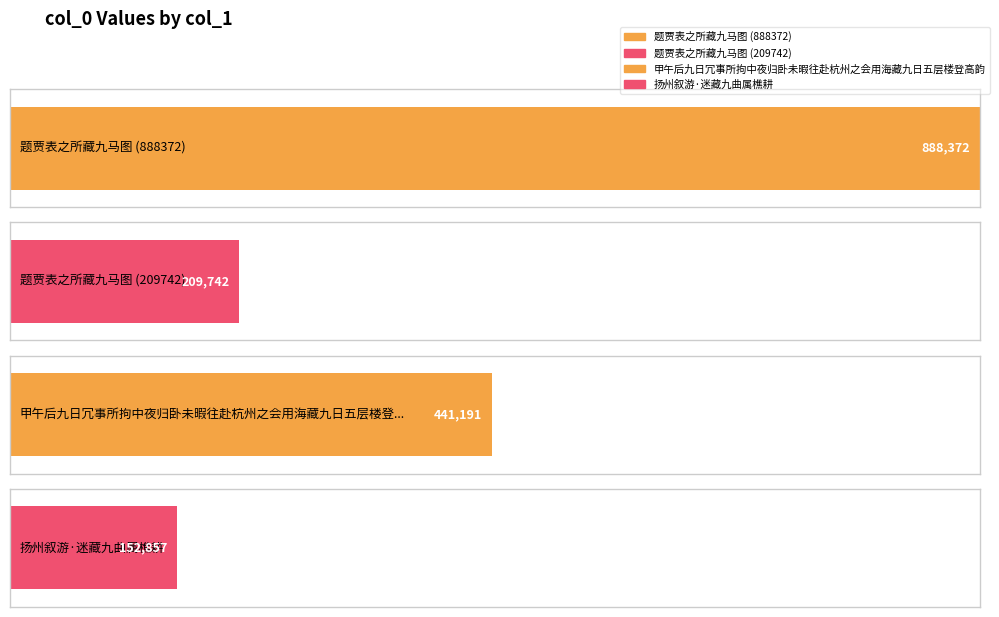

Which category has the highest value across all series?

题贾表之所藏九马图 (888372)